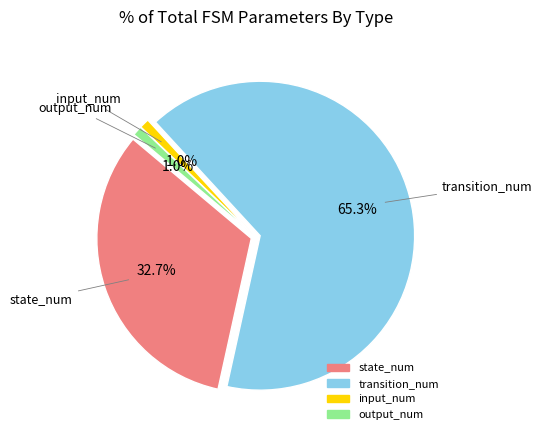

Approximately how many times larger is the value at state_num compared to transition_num?

0.5